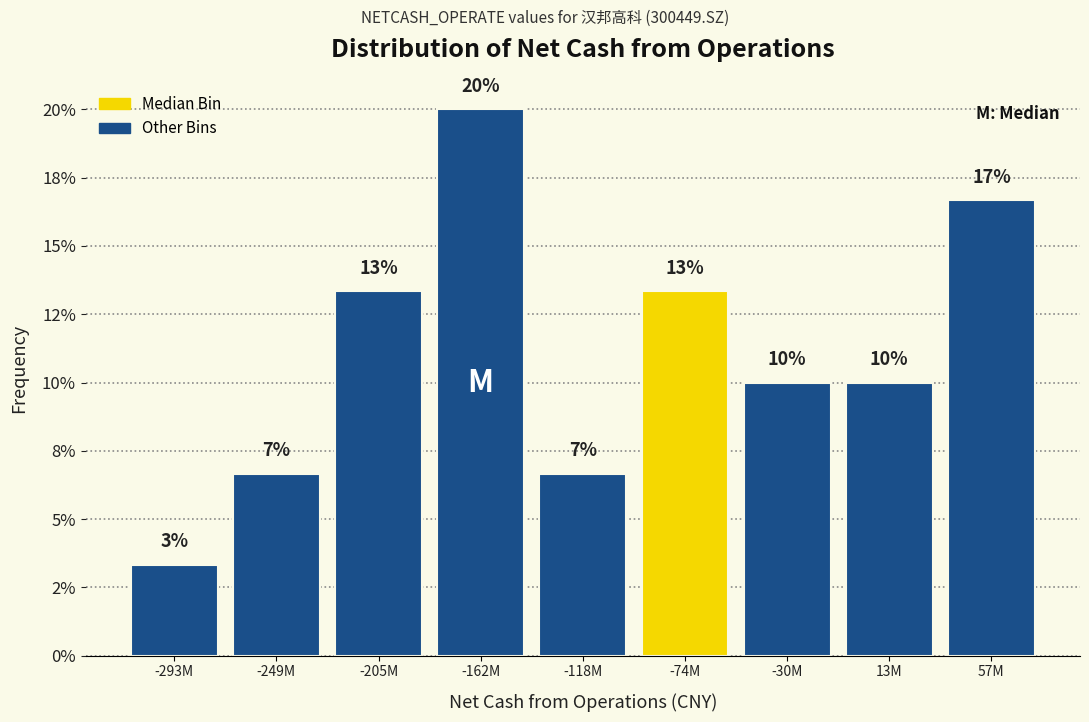

Does the chart contain any negative values?

No